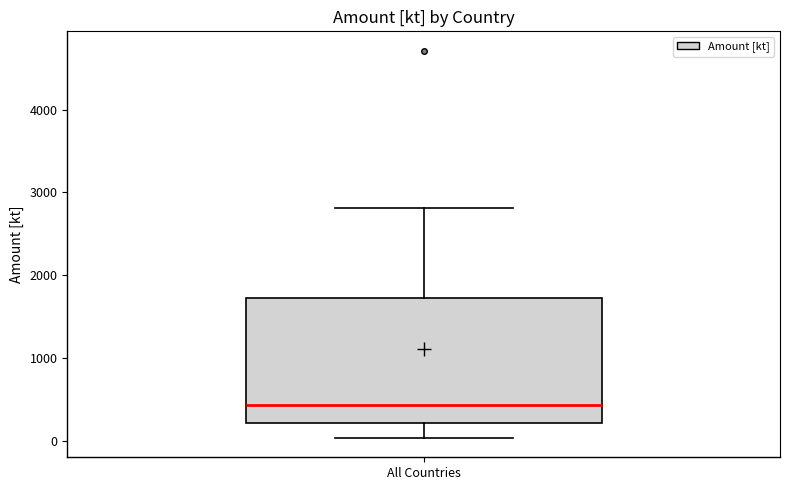

Where is the upper edge of the box for All Countries on the y-axis? The values are not printed on the chart, so give them approximately, as read against the axis.

1700